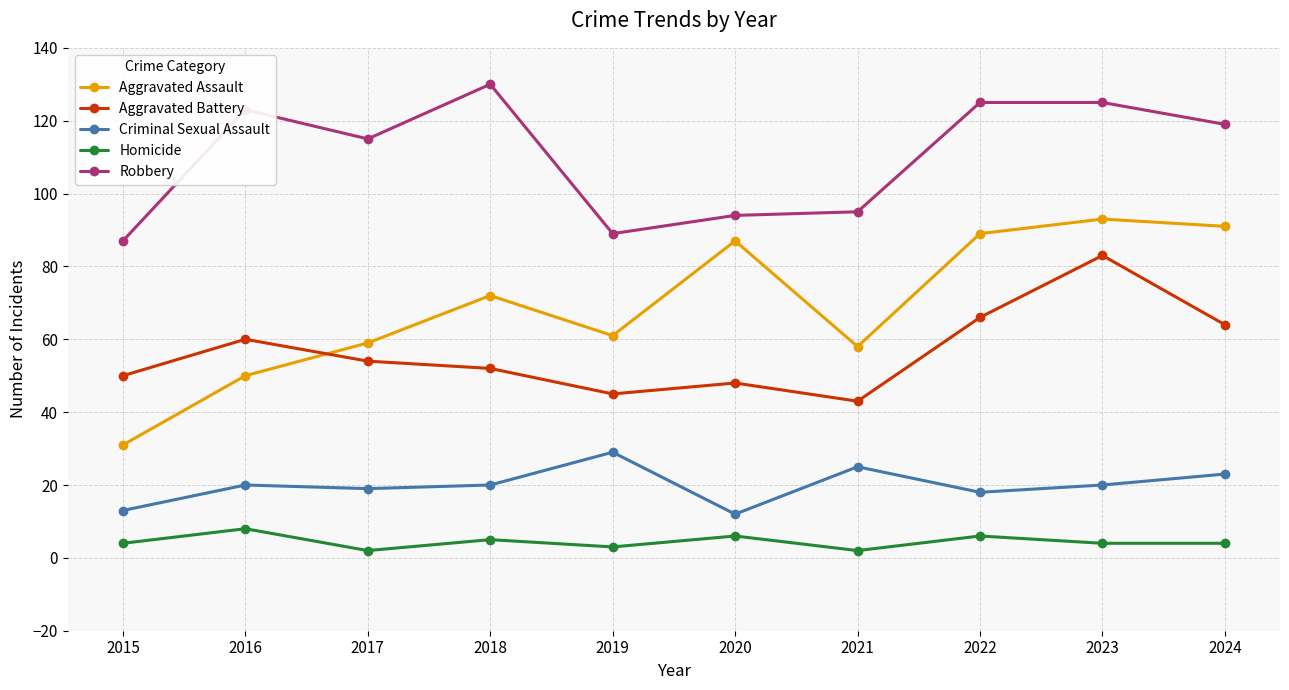

True or false: Aggravated Battery has a value of 138 at 2023.

False